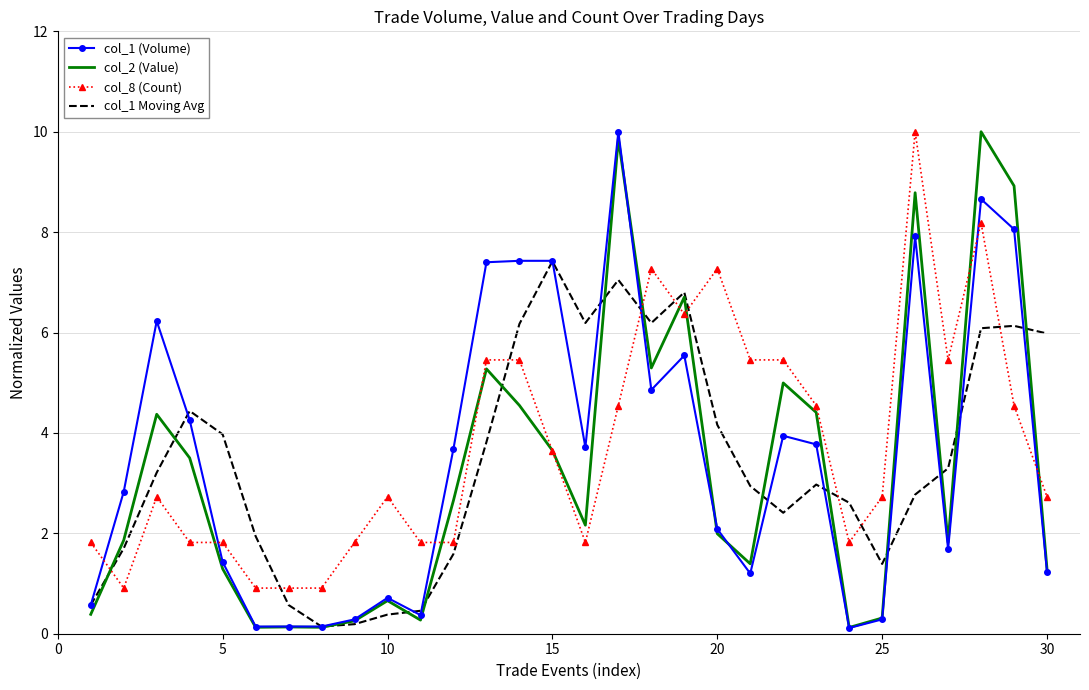

True or false: col_8 (Count) and col_1 Moving Avg intersect in this chart.

True